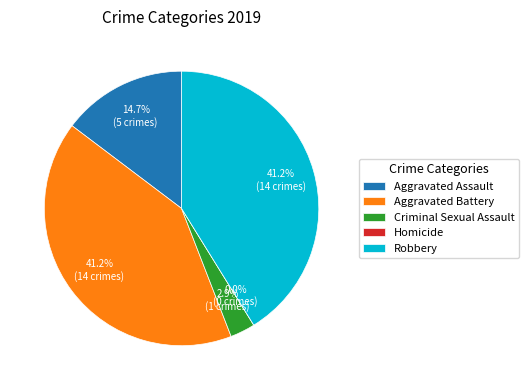

What percentage is the Aggravated Battery slice, to the nearest percent?

41%